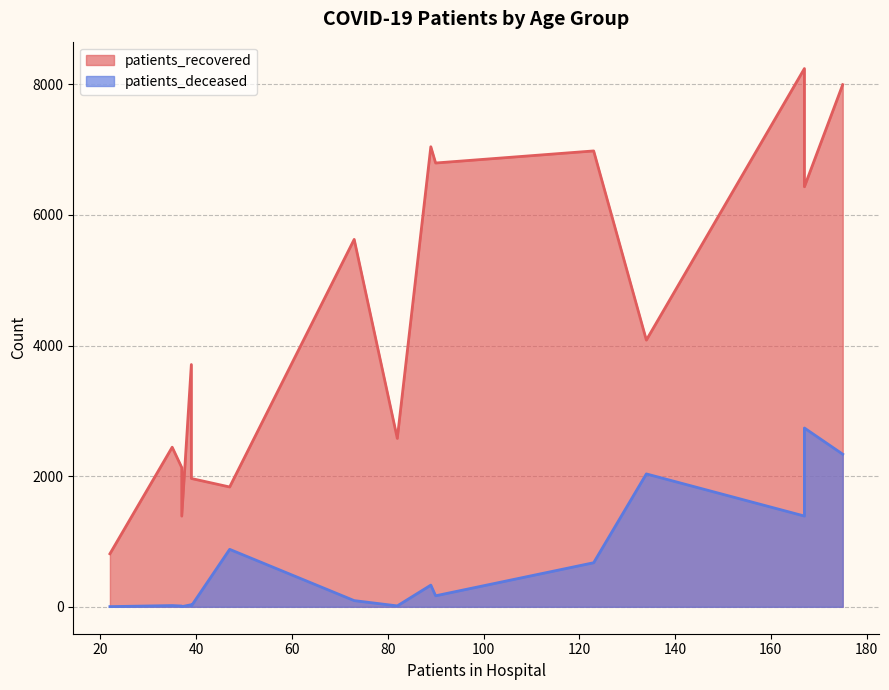

Does the chart display data point markers on the line(s)?

No